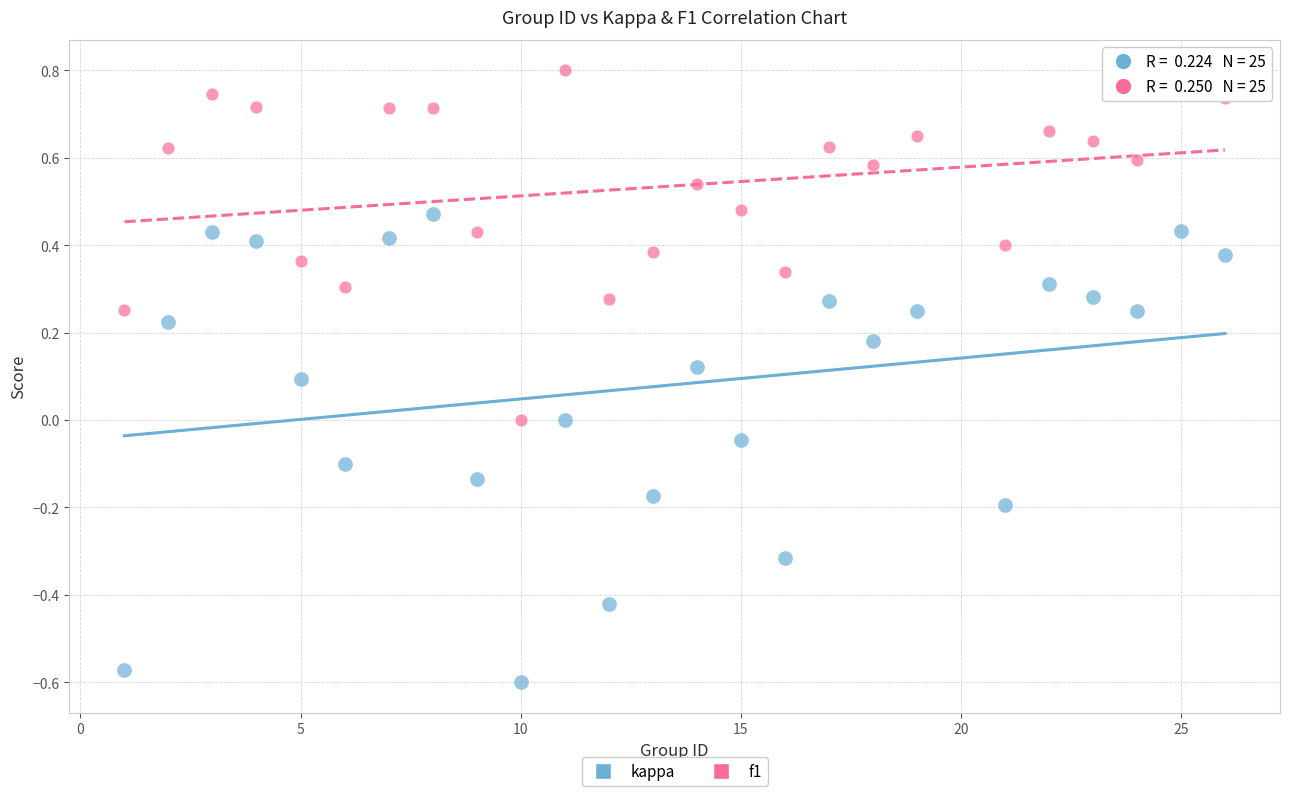

Across all data points, what is the range of Y values (max minus min)?

1.4